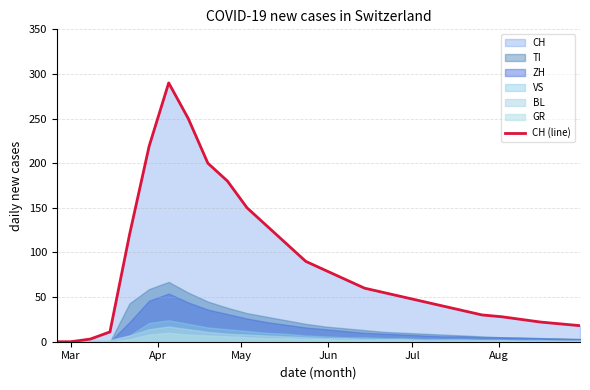

What is the maximum value for CH (line)?

290